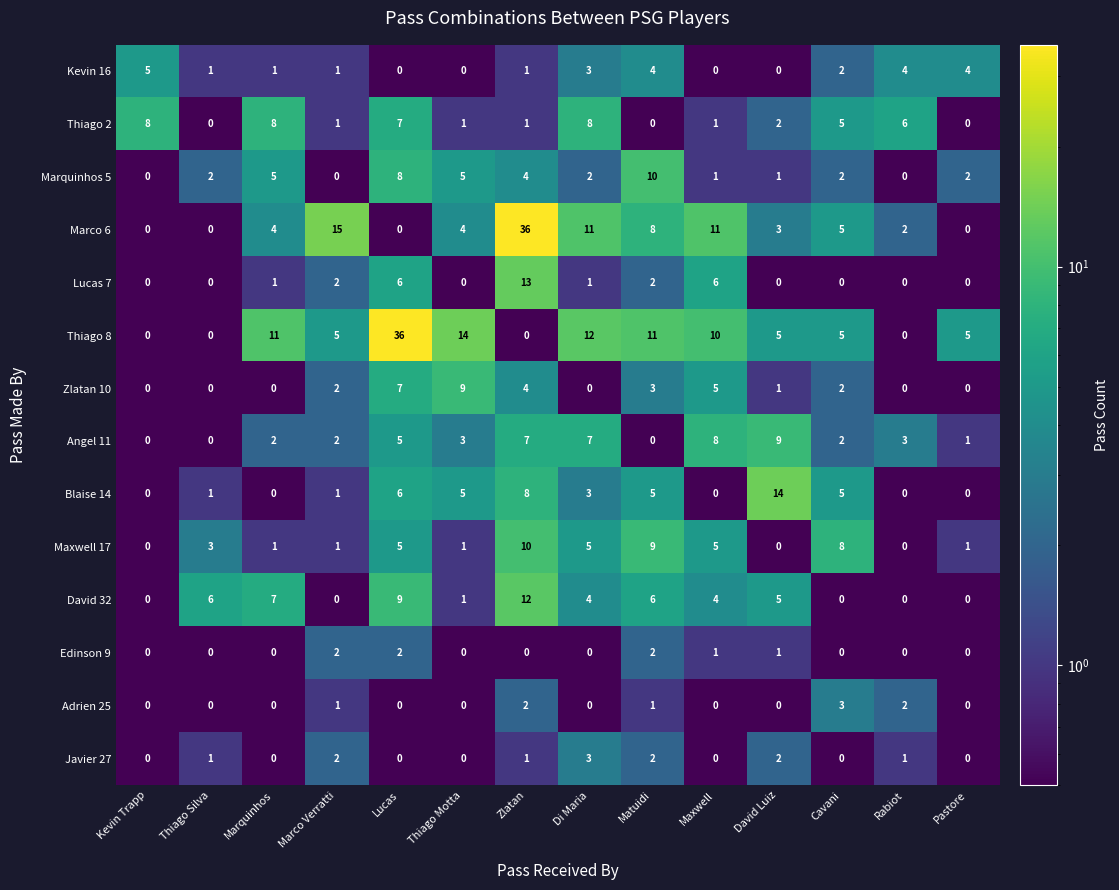

What is the sum of the Marquinhos 5 values at Thiago Silva and Lucas?

10